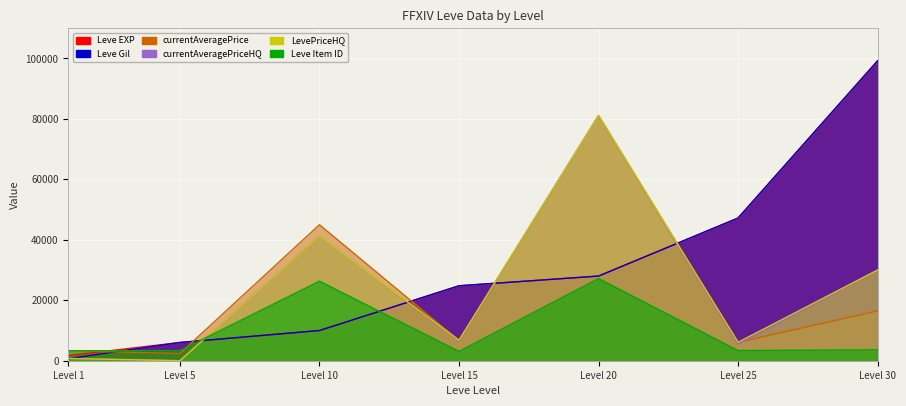

What is the difference between the Leve Item ID values at Level 20 and Level 30?

23573